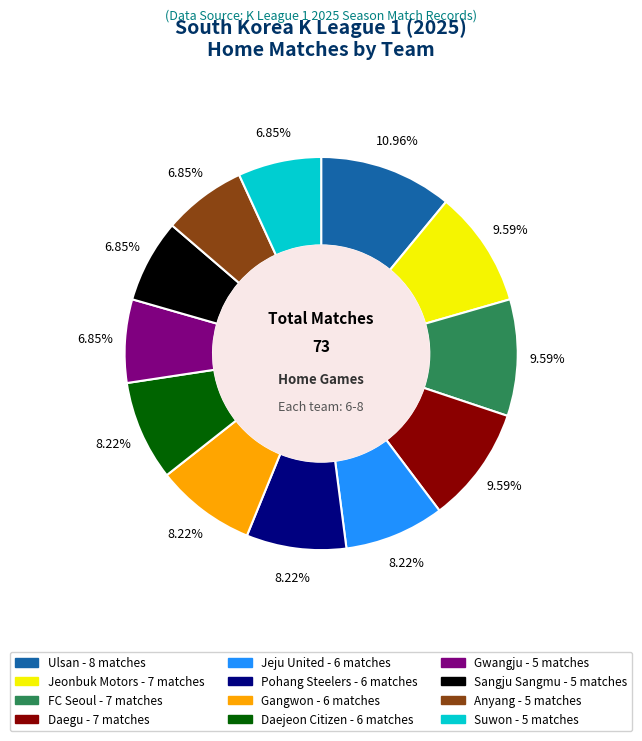

Combined, do Ulsan and Jeonbuk Motors account for over 50%?

No